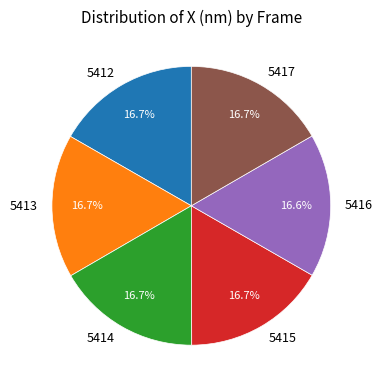

True or false: 5415 accounts for 17% of the total.

True